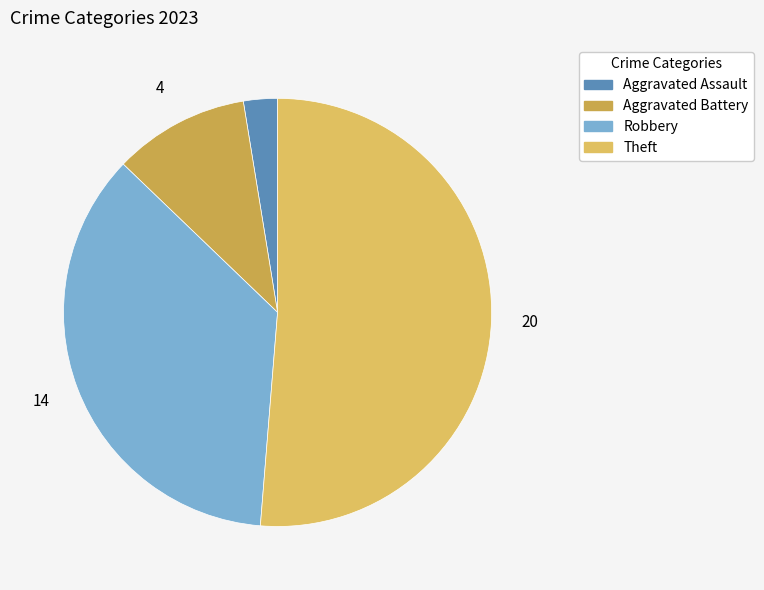

Is the sum of Aggravated Battery and Aggravated Assault greater than half?

No